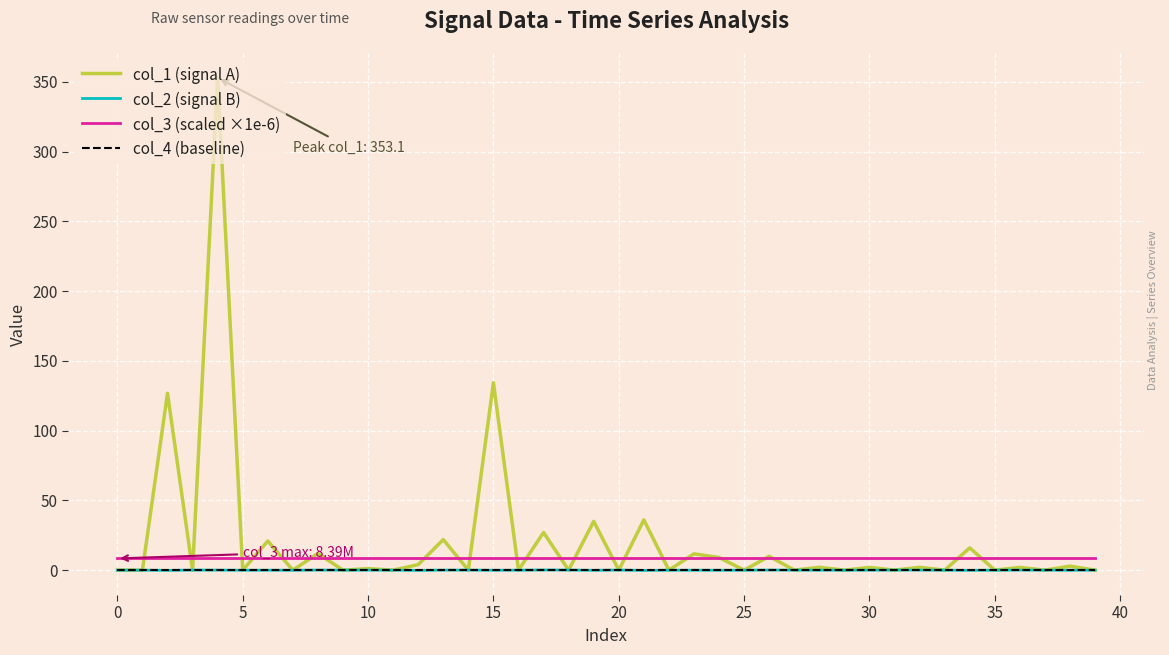

What is the sum of all col_2 (signal B) values?

-0.1